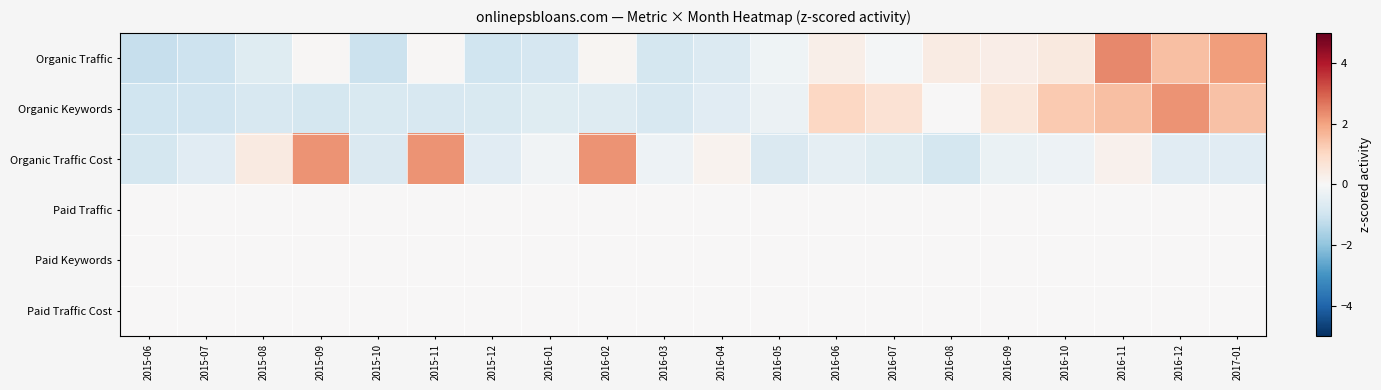

What is the total value across all series at 2015-07?

-2.6